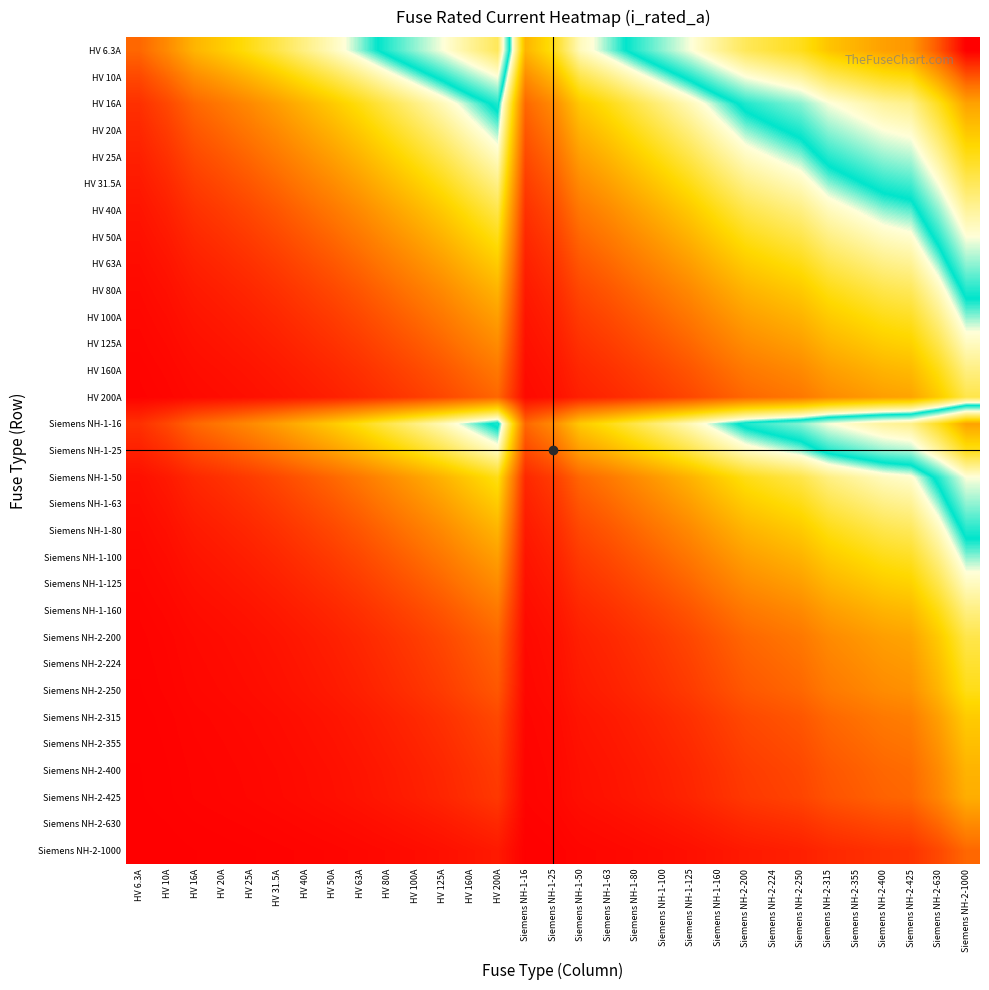

Between Siemens NH-2-1000 and HV 80A, which is larger?

Siemens NH-2-1000